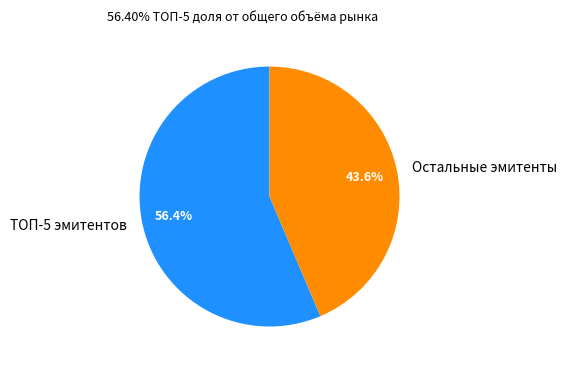

To the nearest percent, what is the difference between the largest and smallest slice percentages?

13%